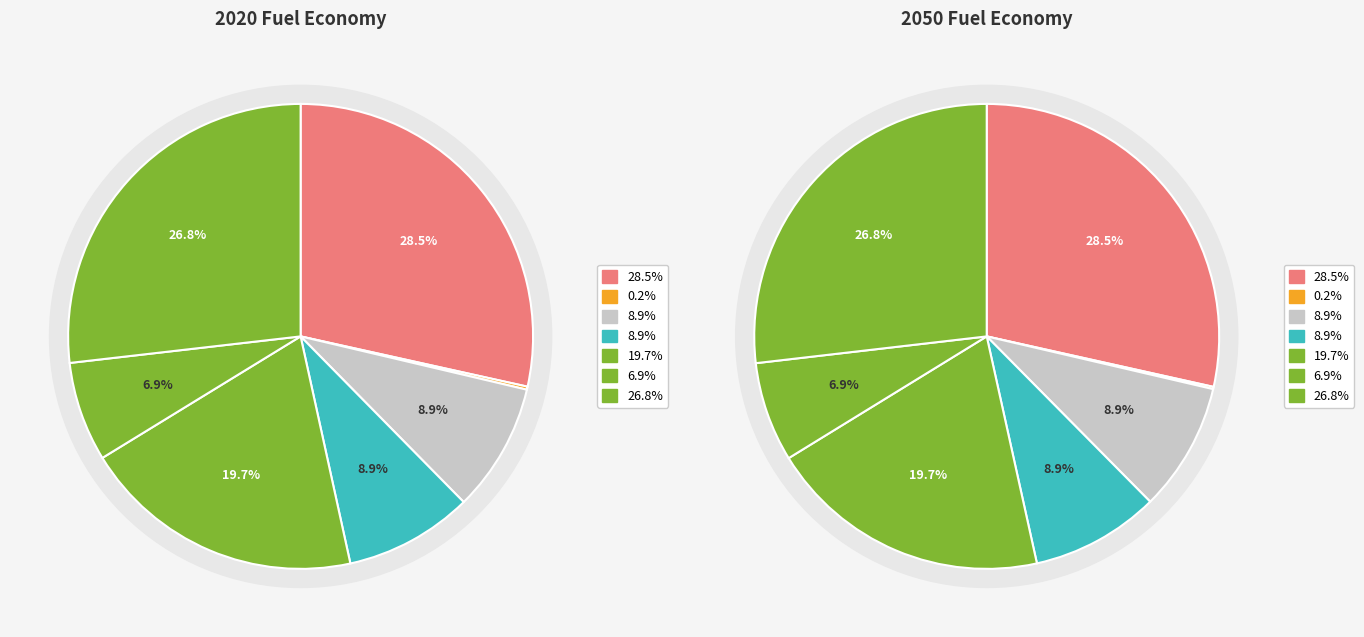

True or false: 5 accounts for 7% of the total.

True